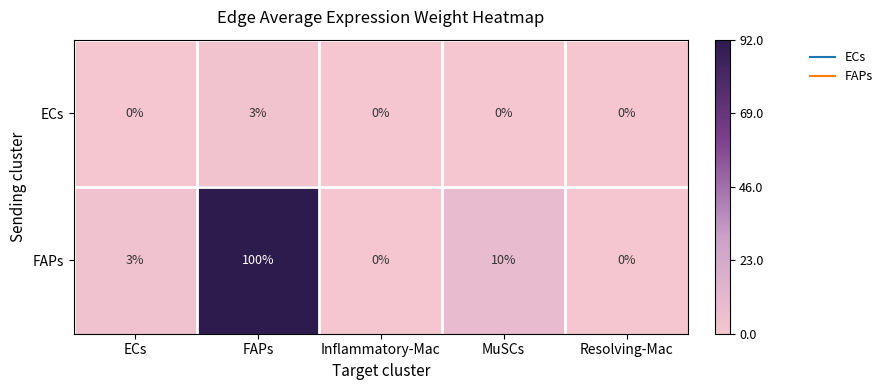

What is the total value across all series at MuSCs?

10